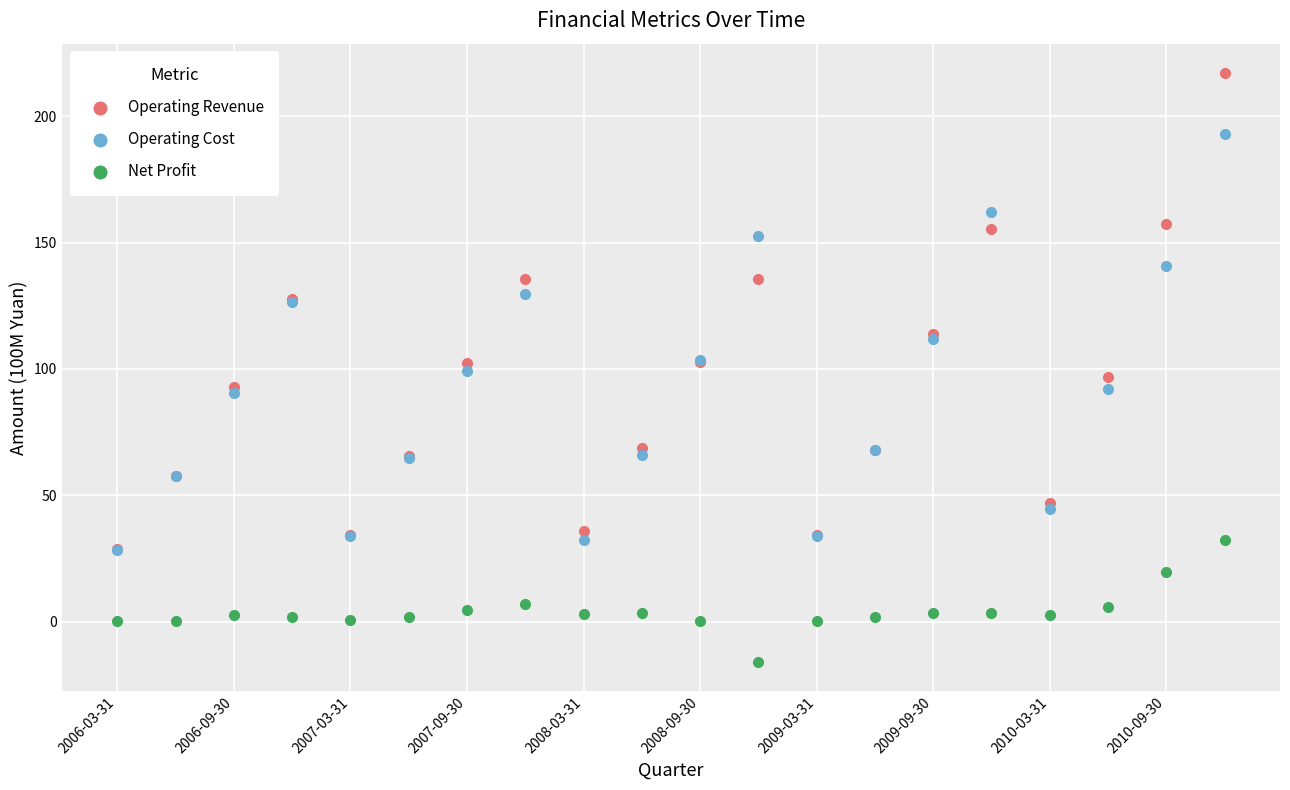

Which series contains the lowest Y value?

Net Profit